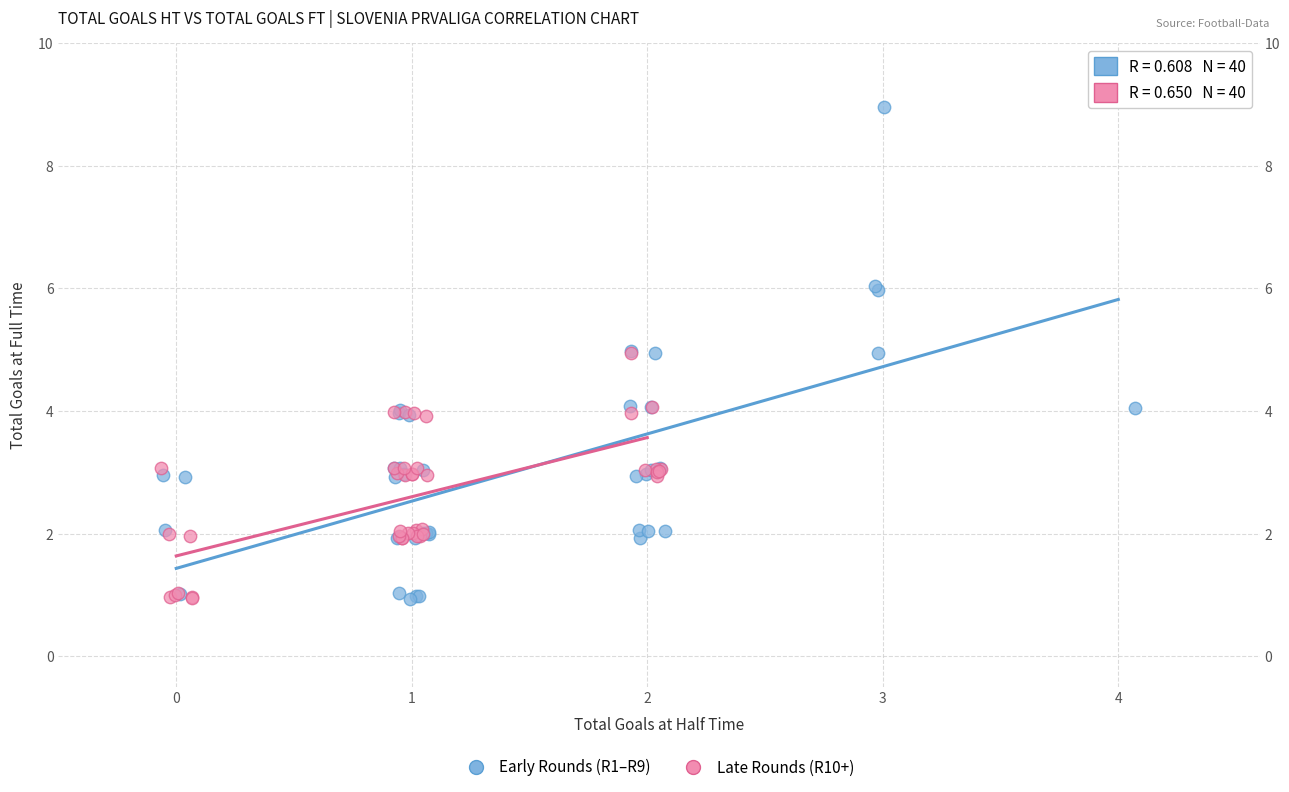

Which series has the largest Y range (max minus min)?

Early Rounds (R1–R9)